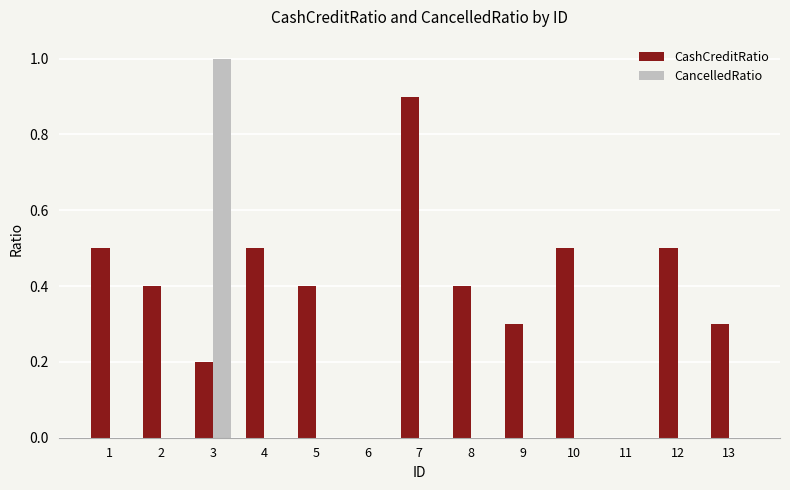

The value of CancelledRatio at 7 is 0.3. True or false?

False